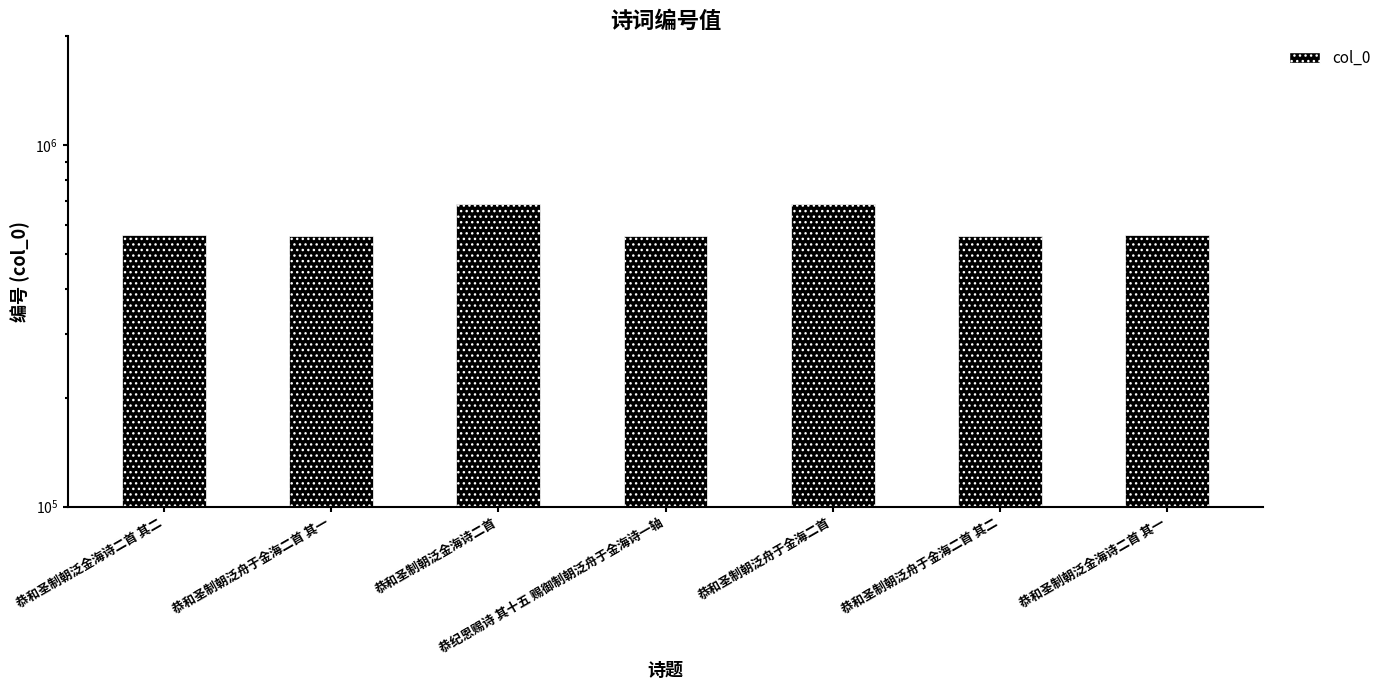

What is the ratio of the value at 恭和圣制朝泛舟于金海二首 其二 to the value at 恭和圣制朝泛金海诗二首 其一?

1.0